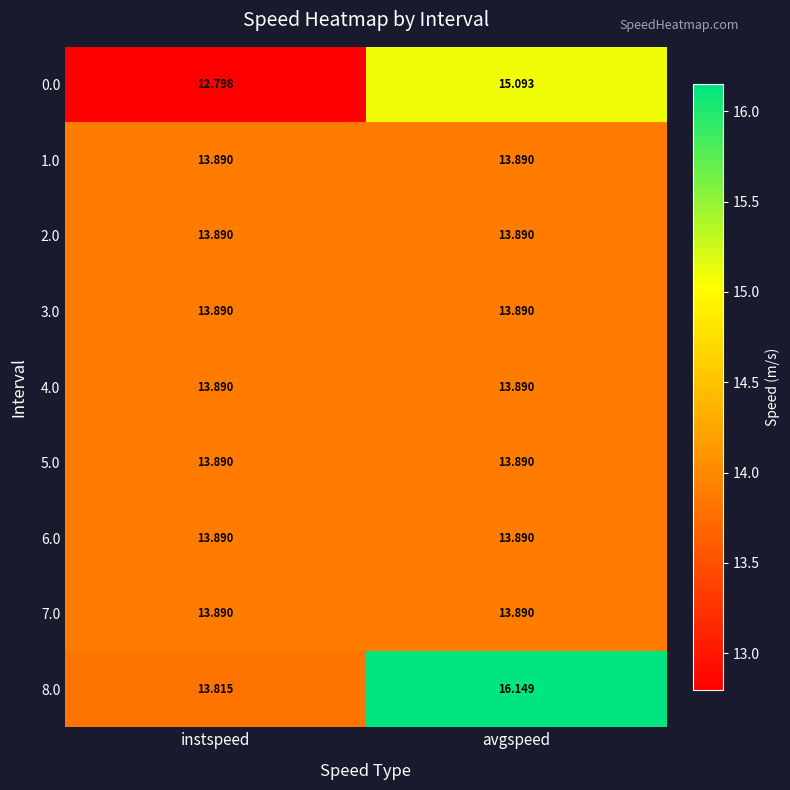

At which category is the sum across all series the highest?

avgspeed